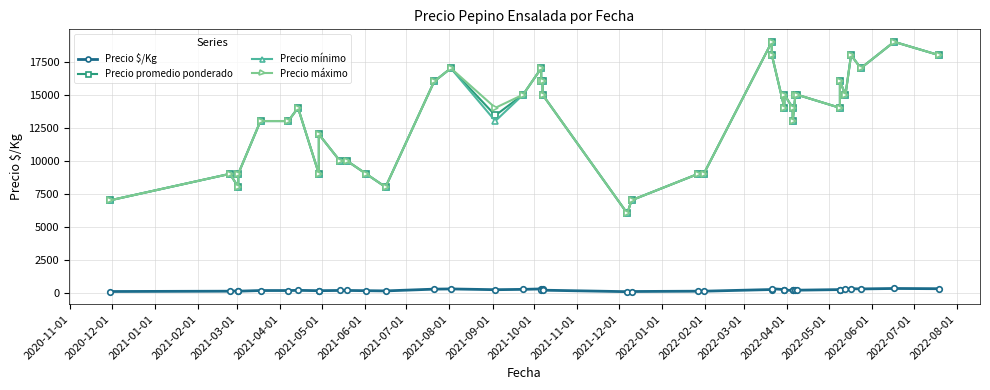

Rank the series by their maximum value, from lowest to highest.

Precio $/Kg, Precio promedio ponderado, Precio mínimo, Precio máximo